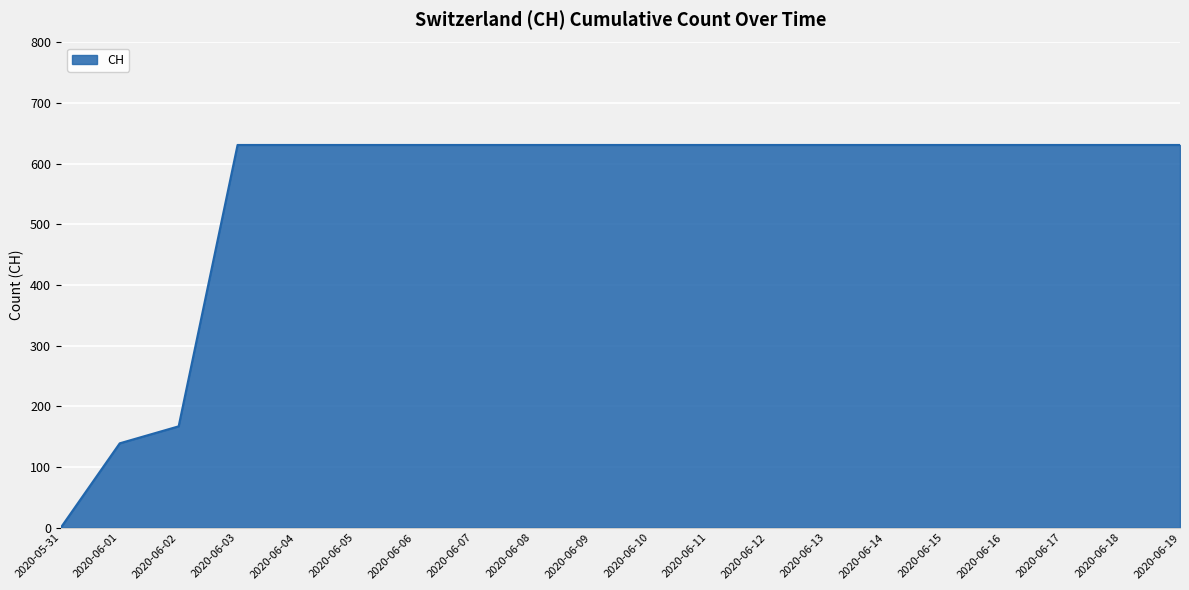

The chart shows a value of 260 at 2020-06-19. True or false?

False